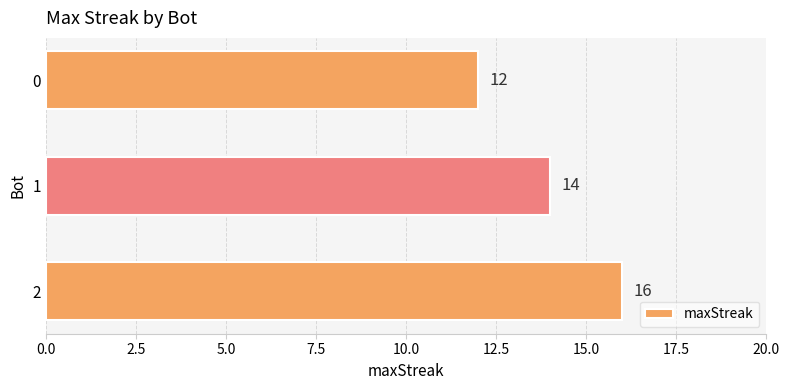

What is the approximate value at 1?

14